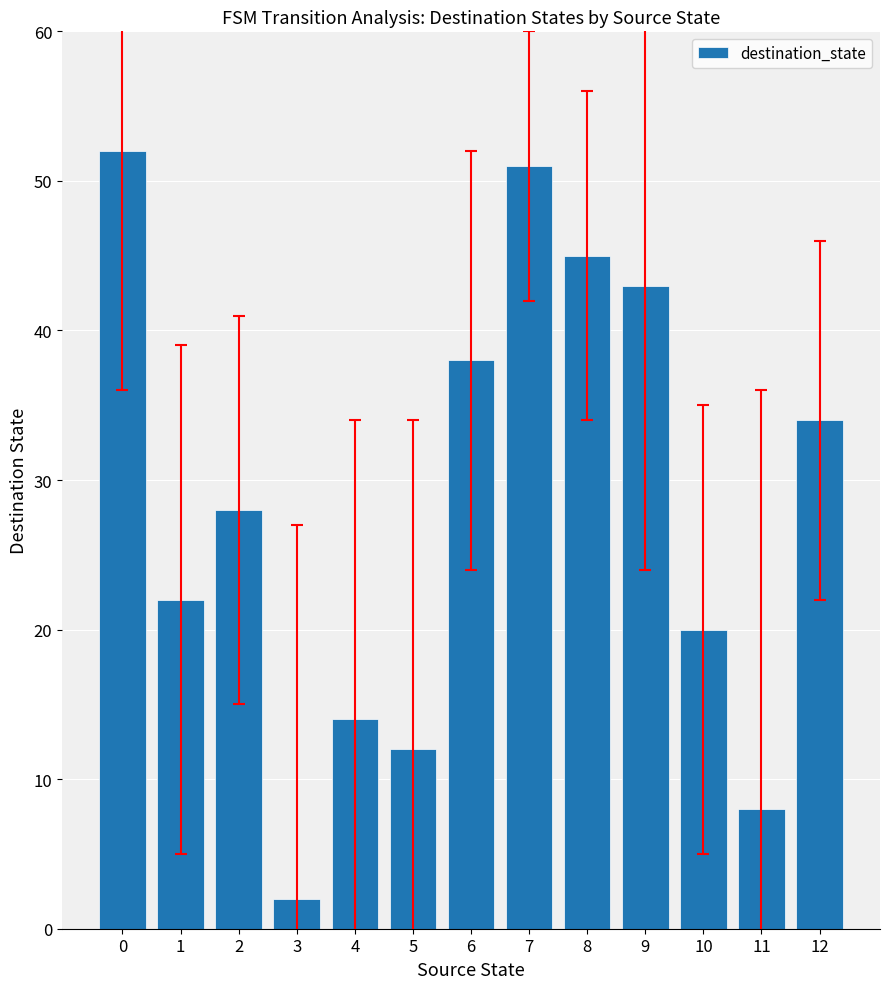

Between 8 and 12, which is larger?

8